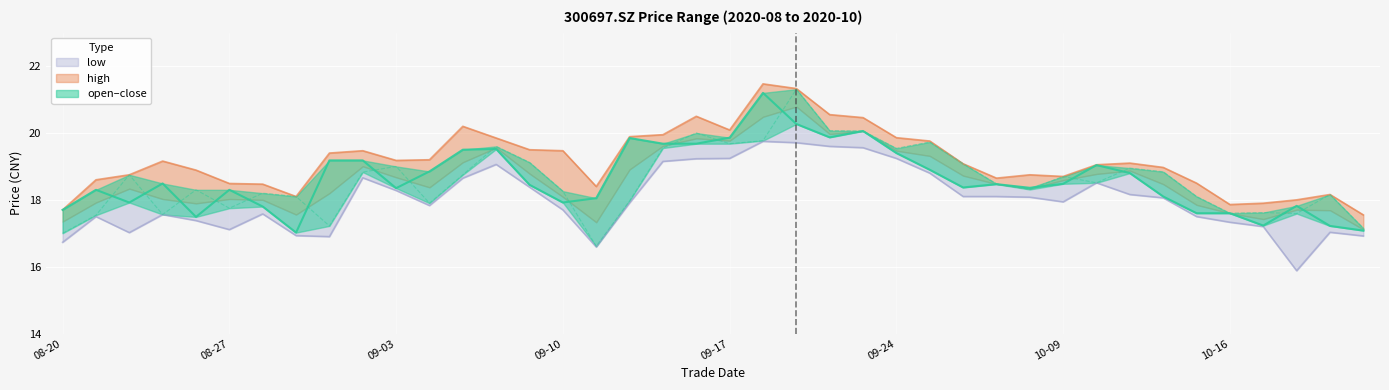

True or false: low and open intersect in this chart.

False